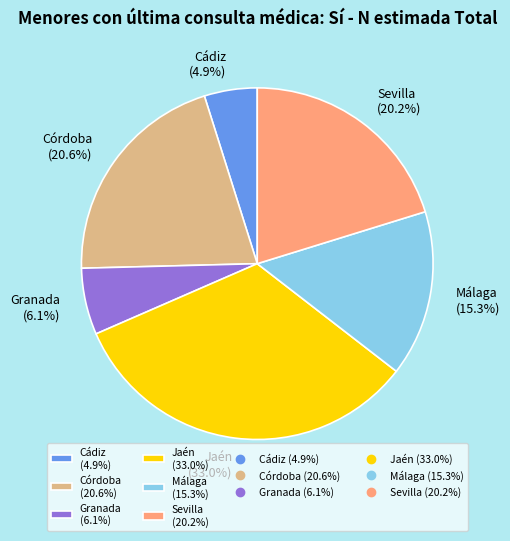

Which has a higher value, Cádiz (4.9%) or Córdoba (20.6%)?

Córdoba (20.6%)